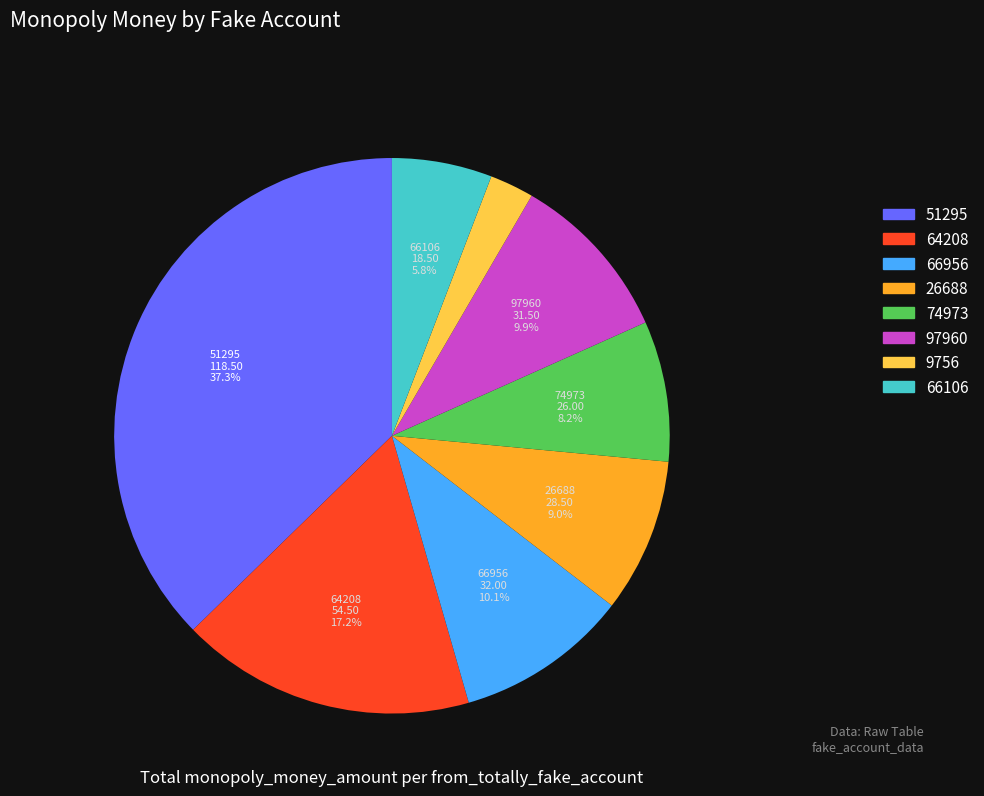

How many slices are in this pie chart?

8